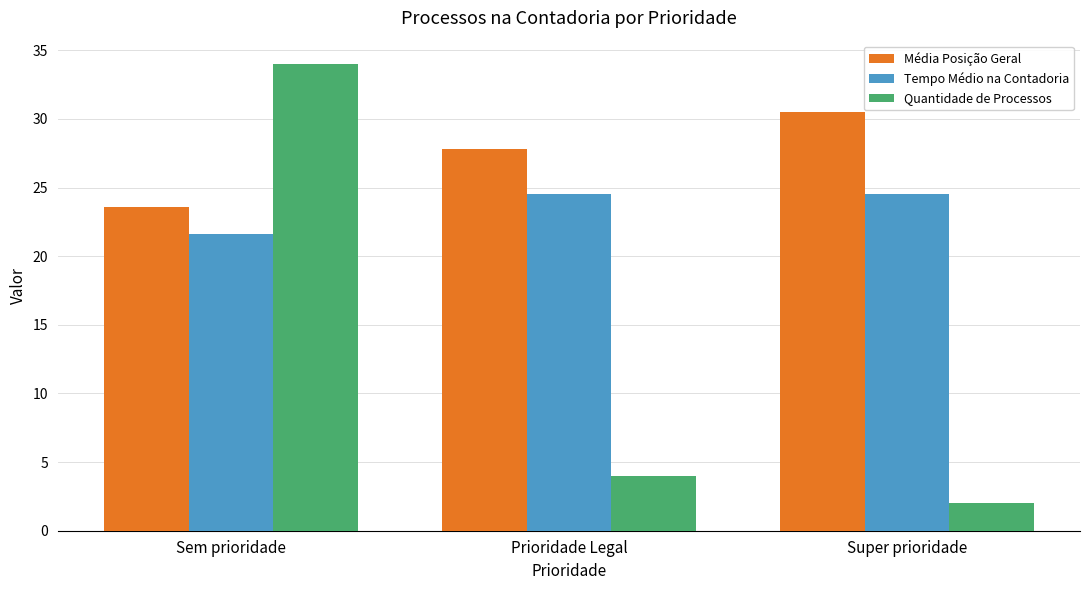

Which category has the lowest value in the Tempo Médio na Contadoria series?

Sem prioridade